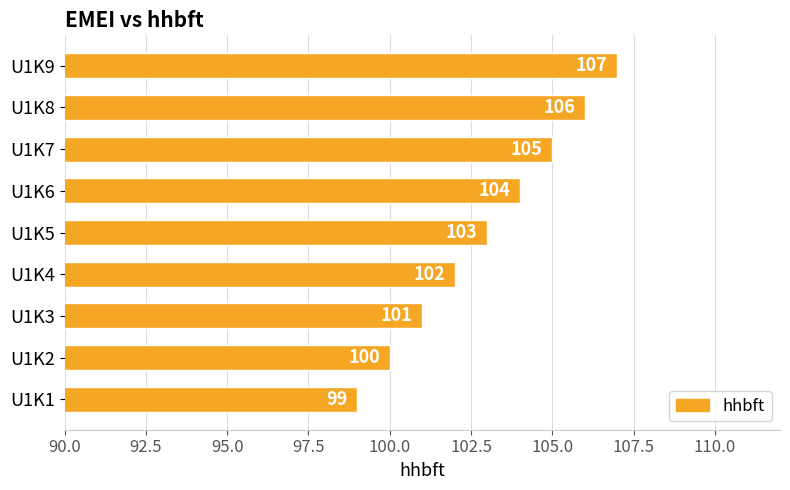

Is it true that the value at U1K2 is 100?

True